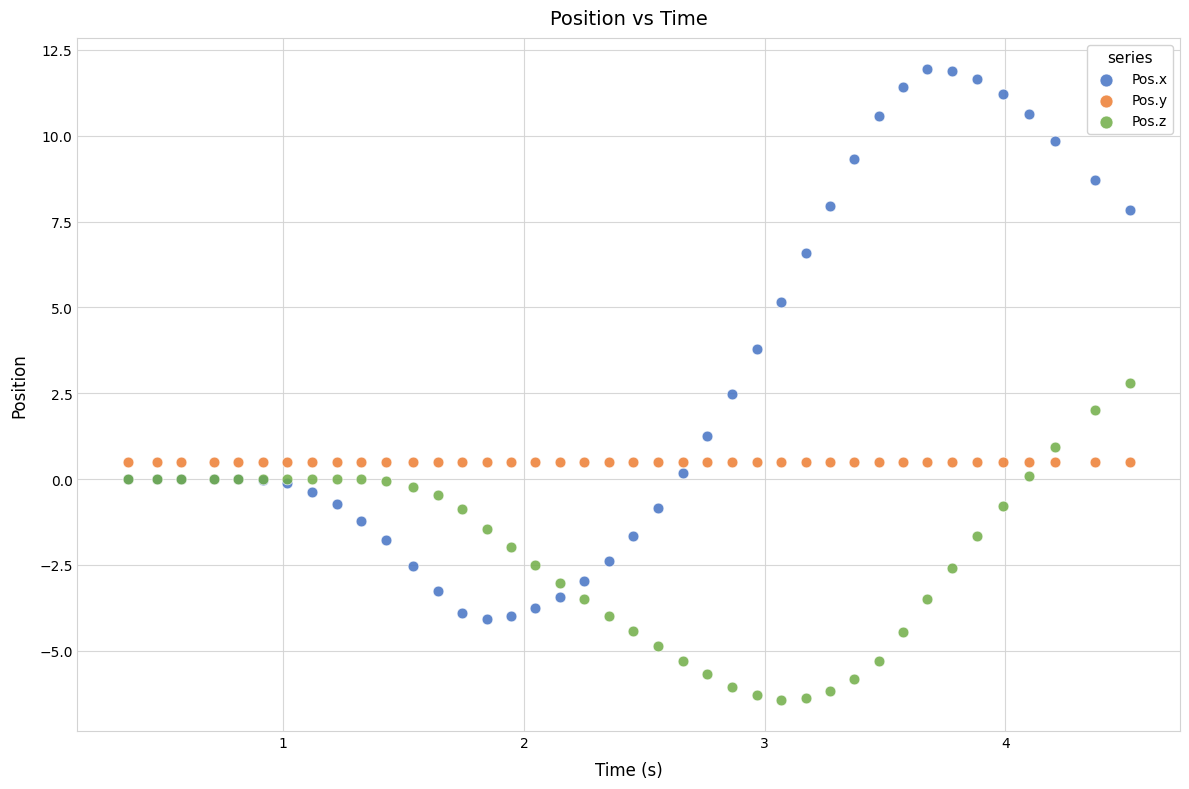

In the Pos.x series, what Y value is closest to 3?

2.5